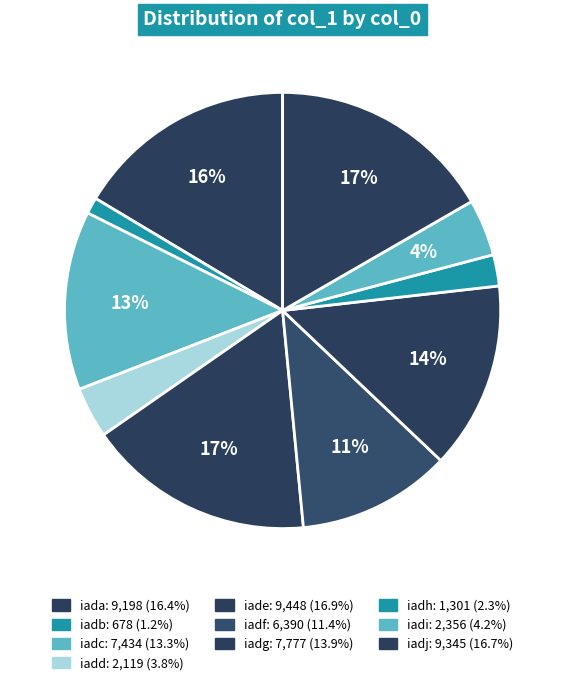

What percentage is the iada slice, to the nearest percent?

16%